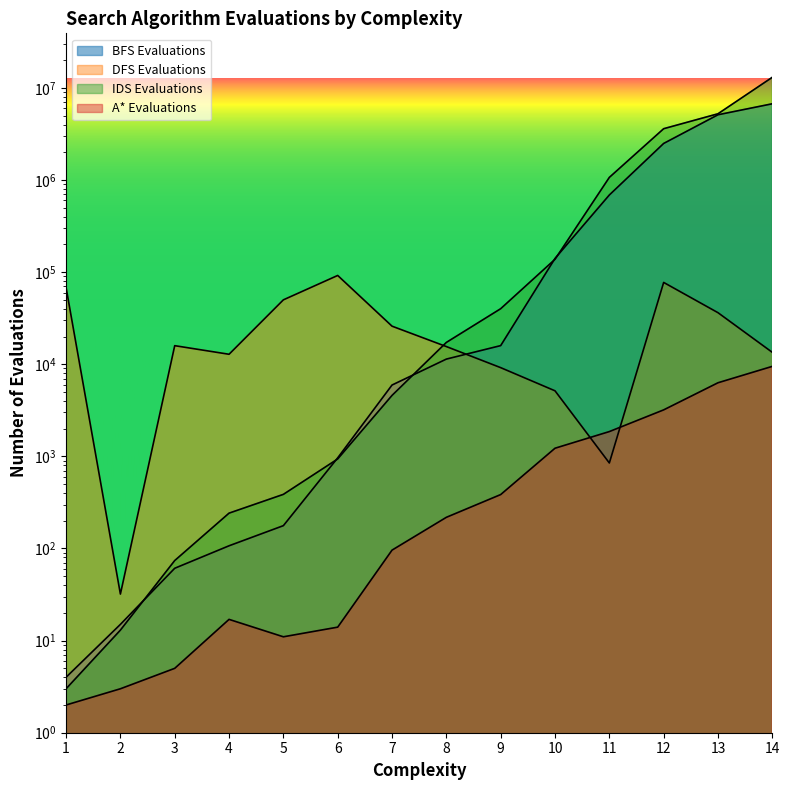

Reading left to right, what are all the values shown in this chart?

BFS Evaluations: 4	15	61	107	177	964	5951	11383	15942	140868	688291	2496265	5112798	6729902
DFS Evaluations: 68208	32	15920	12840	50054	92064	25916	15569	9190	5151	848	77355	36301	13472
IDS Evaluations: 3	13	74	242	387	938	4592	17267	40110	137936	1068475	3608307	5242095	13049265
A* Evaluations: 2	3	5	17	11	14	96	218	385	1226	1859	3198	6299	9491